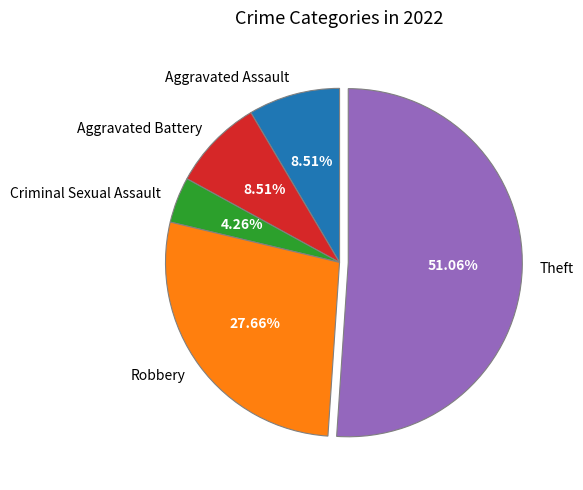

What is the majority slice?

Theft